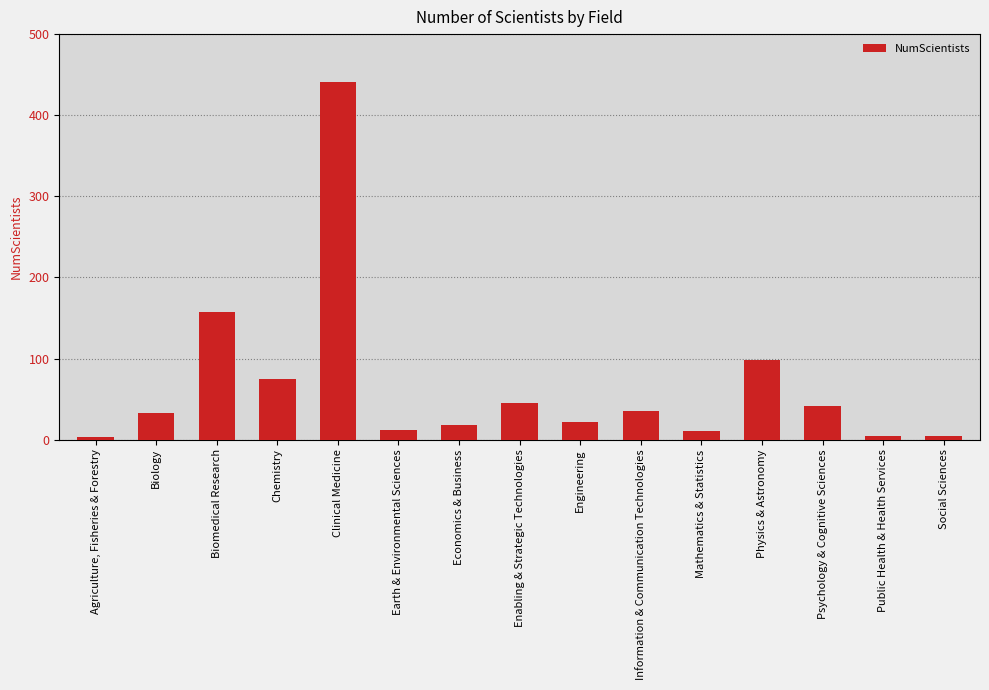

What is the difference between the second highest and second lowest values?

153